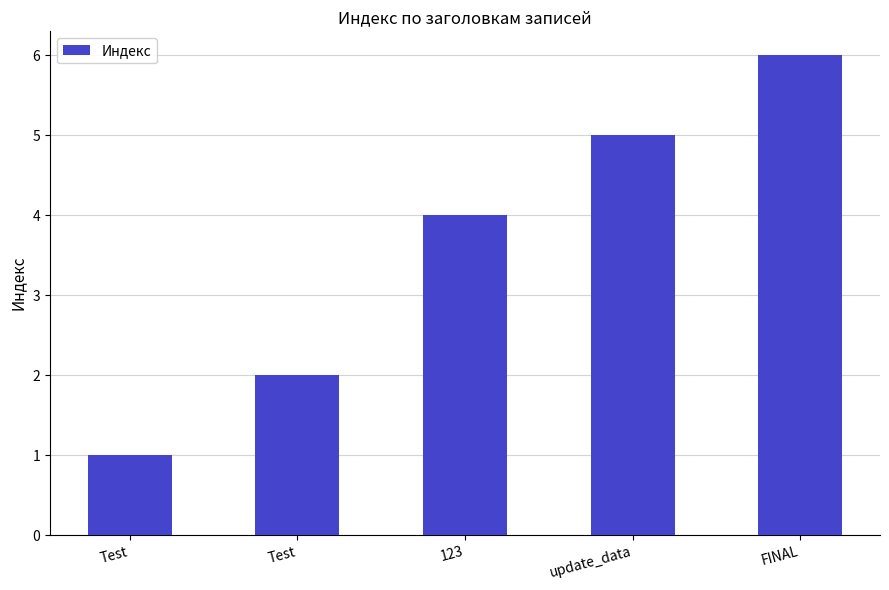

Count the values in the range 2 to 5.

3